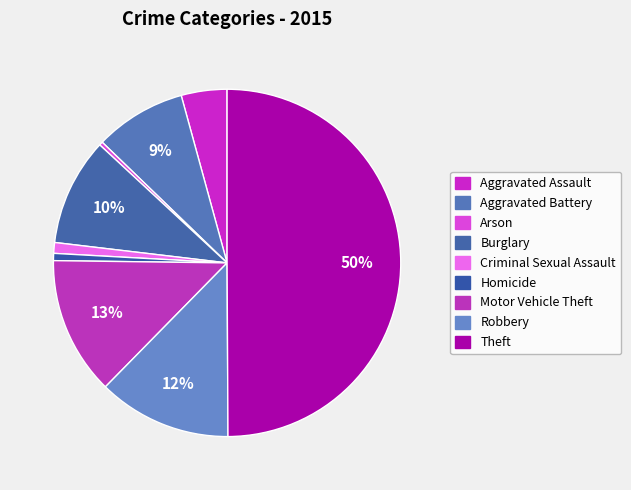

What percentage is NOT represented by Motor Vehicle Theft?

87.1%